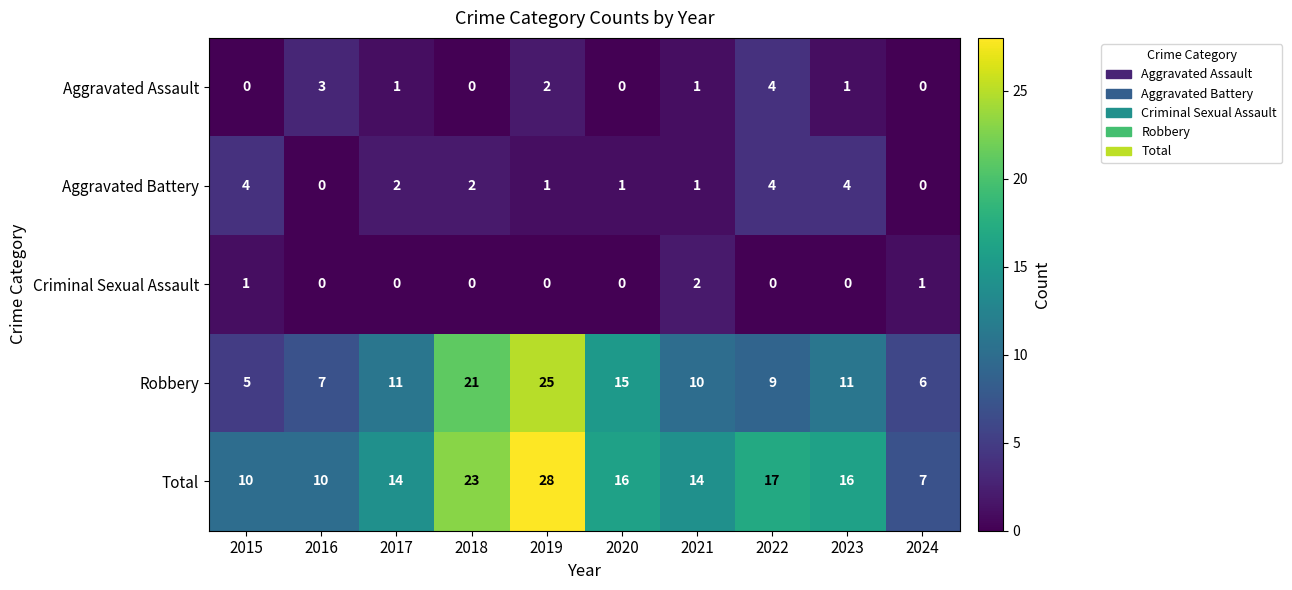

True or false: Robbery has a value of 17 at 2017.

False